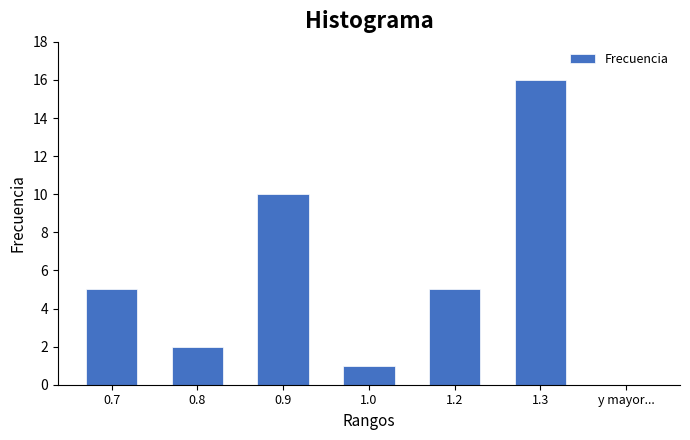

Reading right to left, what are all the values shown in this chart?

y mayor...=0	1.3=16	1.2=5	1.0=1	0.9=10	0.8=2	0.7=5